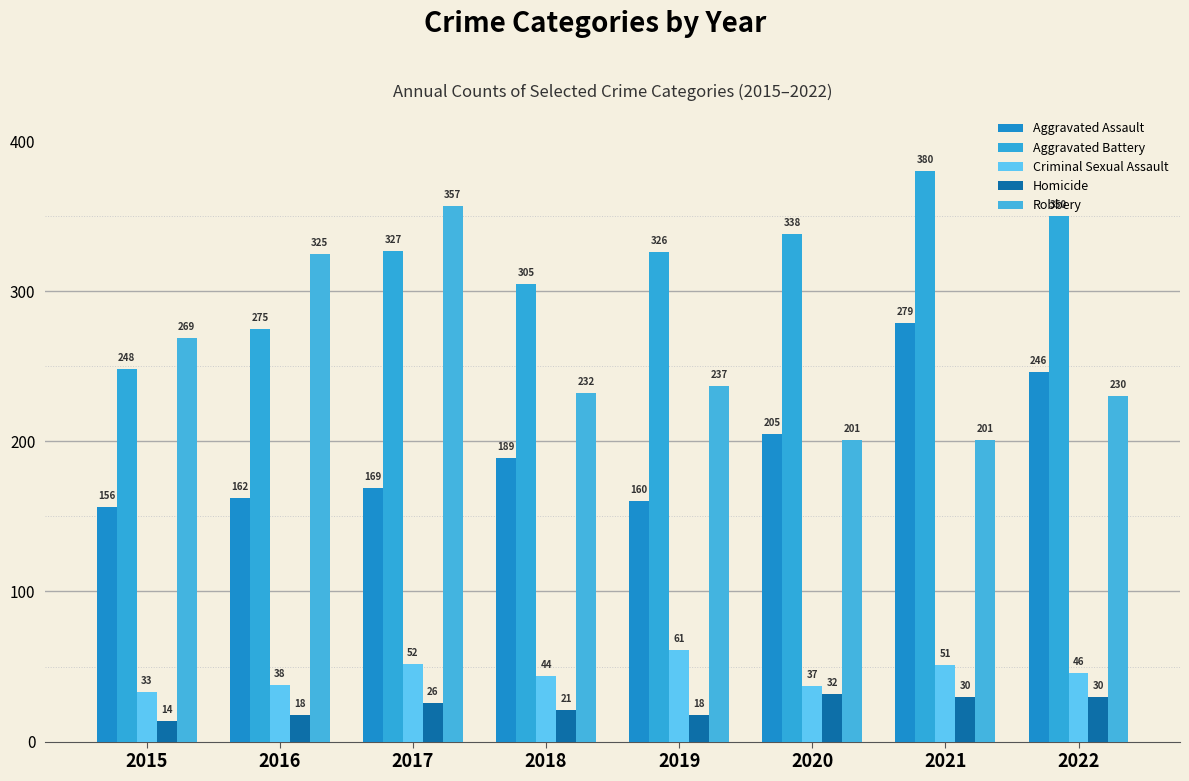

Rank the series at 2017 from highest to lowest value.

Robbery, Aggravated Battery, Aggravated Assault, Criminal Sexual Assault, Homicide